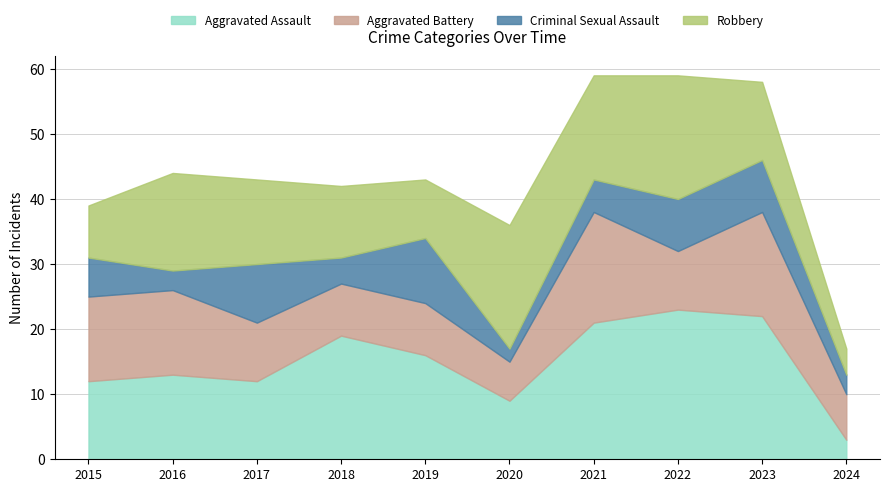

What is the highest value of the Aggravated Assault series?

23